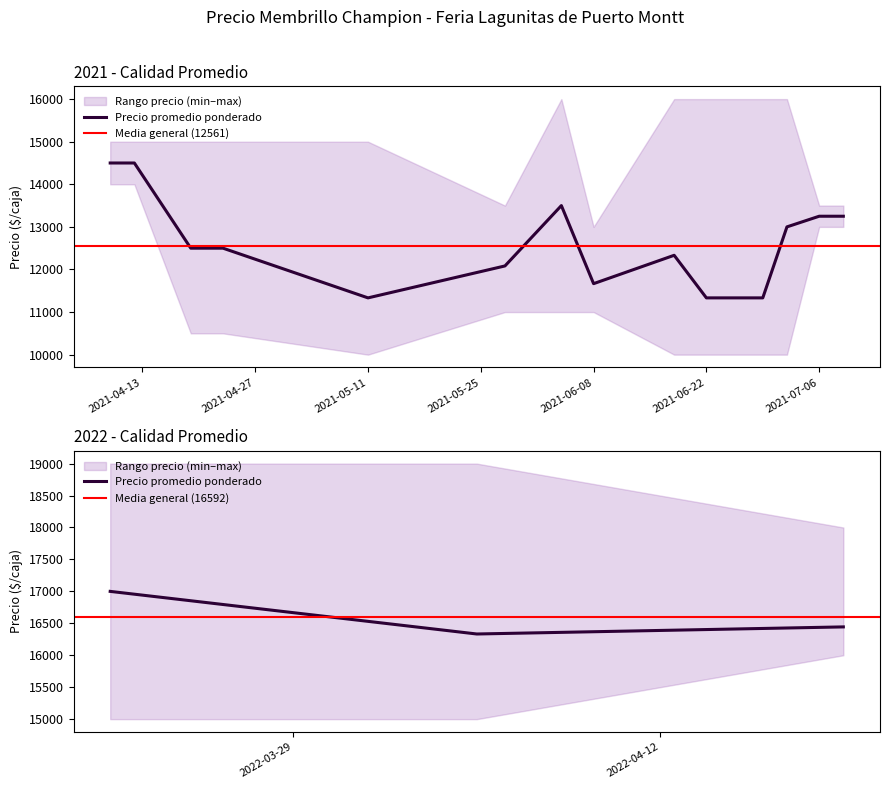

How many values in the Precio maximo series are below 16000?

9